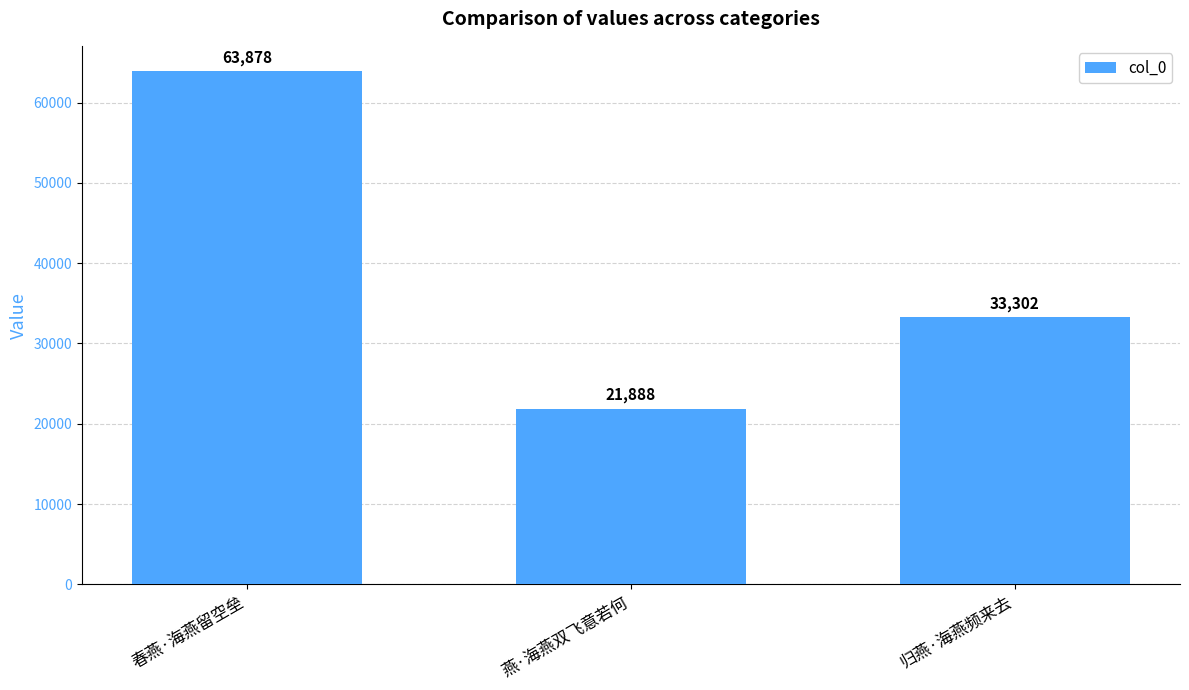

What position from the right is 归燕·海燕频来去?

1